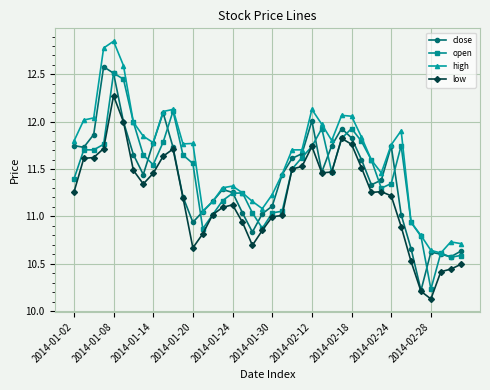

At how many categories does at least one series exceed 11?

34